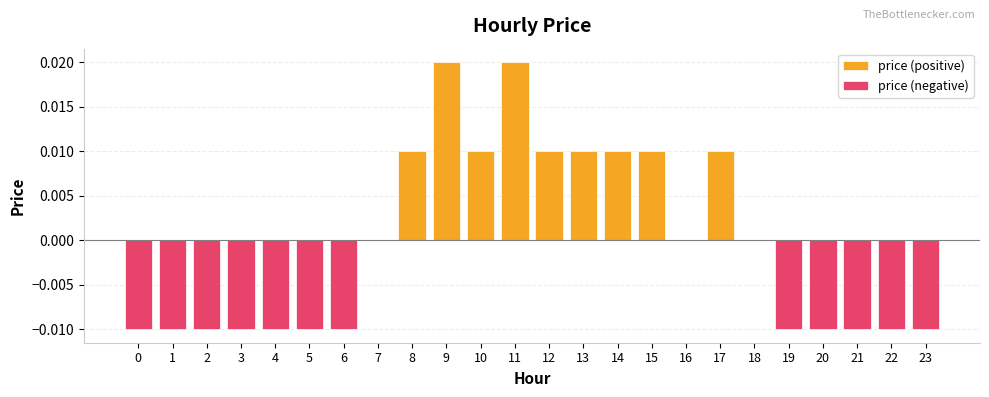

Which series has the widest spread of values?

price (positive)